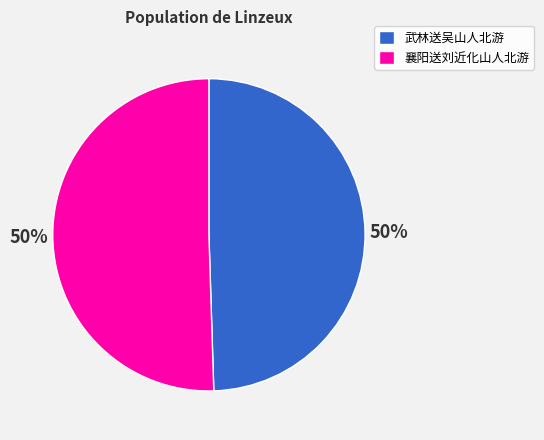

To the nearest percent, what percentage of the pie is 武林送吴山人北游?

50%